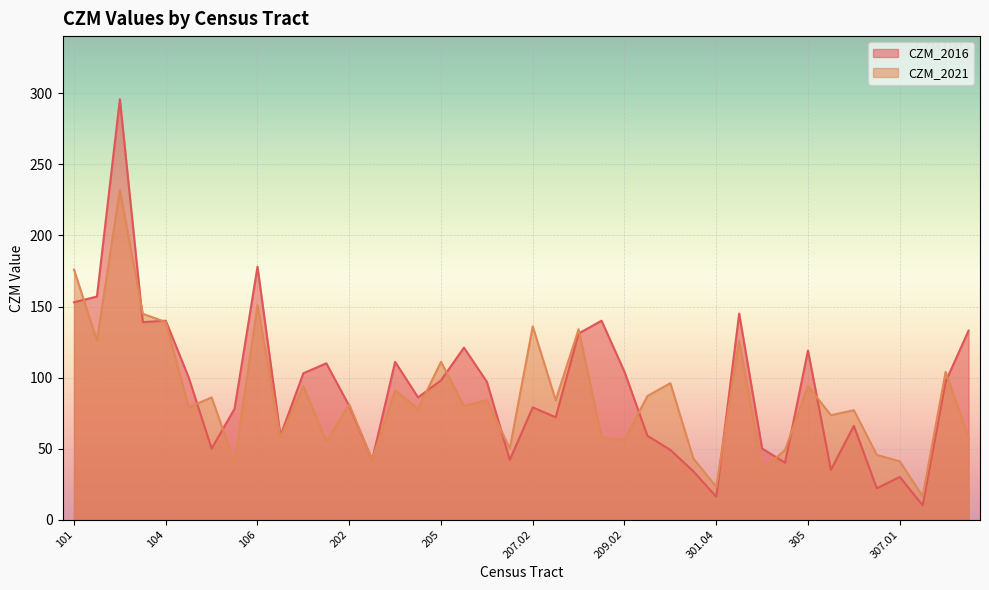

Rank the series by their maximum value, from lowest to highest.

CZM_2021, CZM_2016